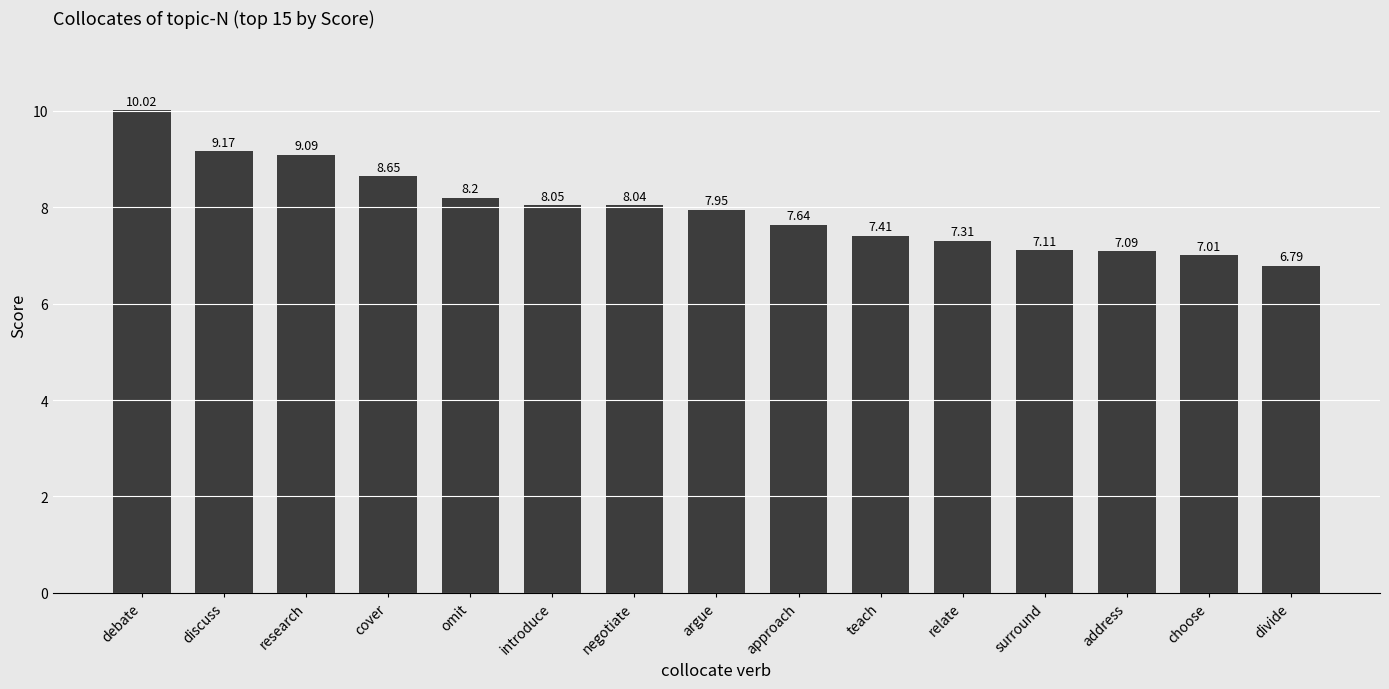

What is the greatest value displayed?

10.0